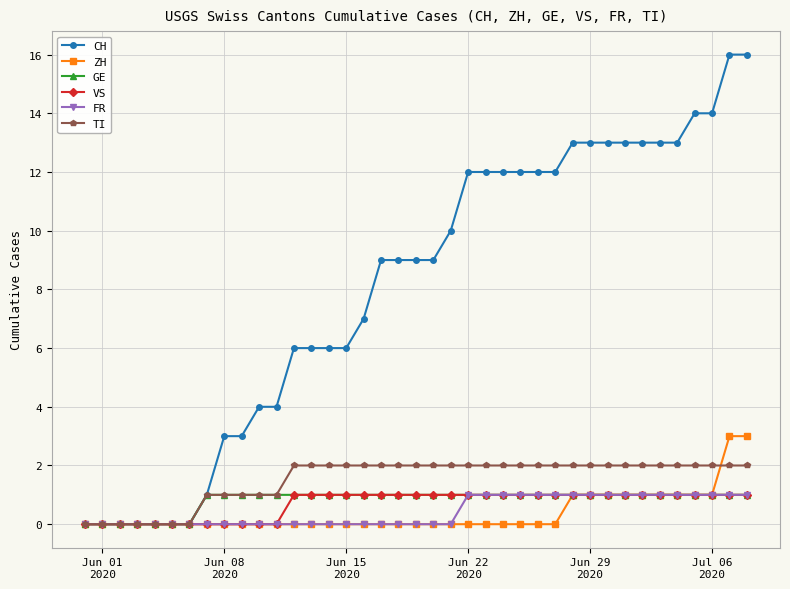

What is the sum of all ZH values?

15